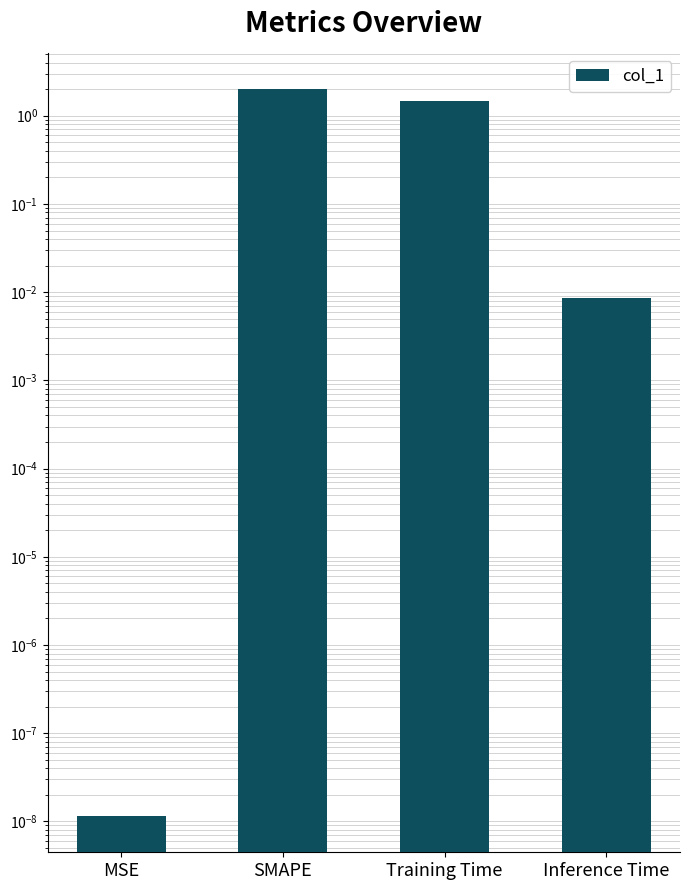

What is the greatest value displayed?

2.0